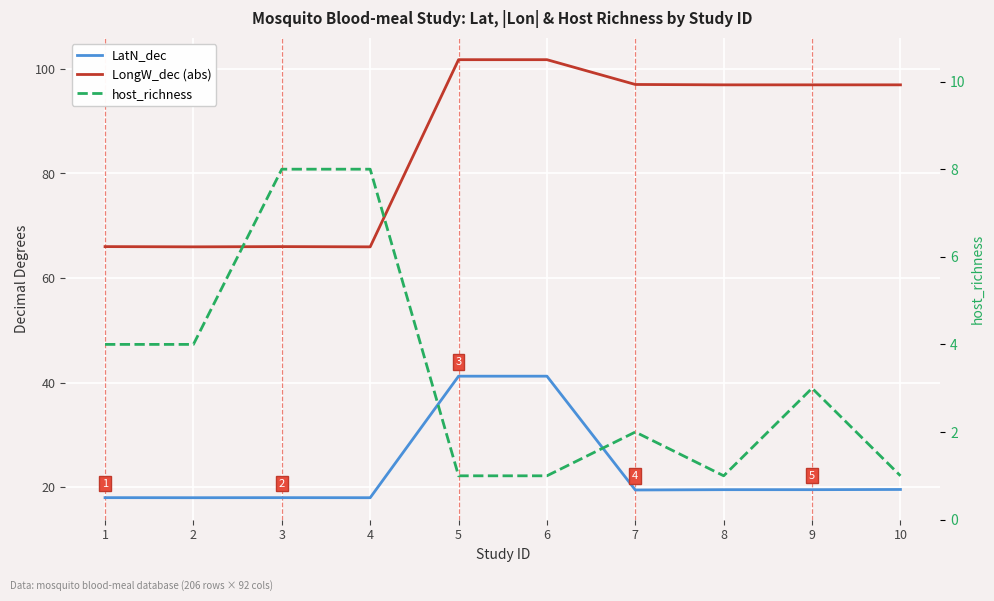

How many data points does each series have?

10